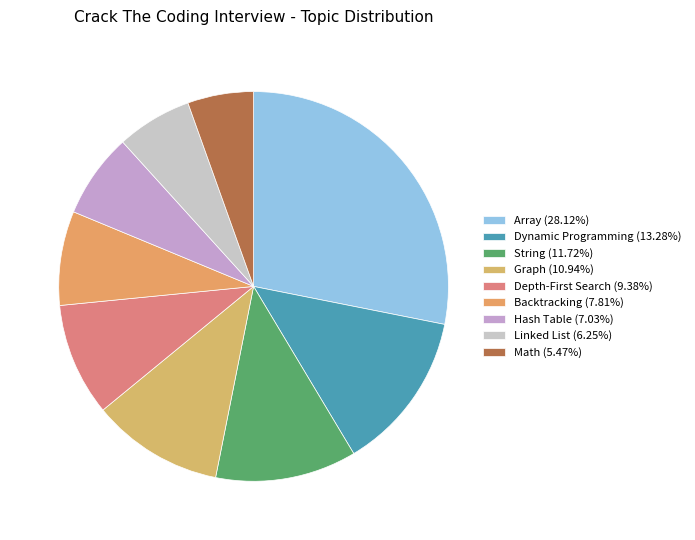

To the nearest percent, what is the difference between the largest and smallest slice percentages?

23%